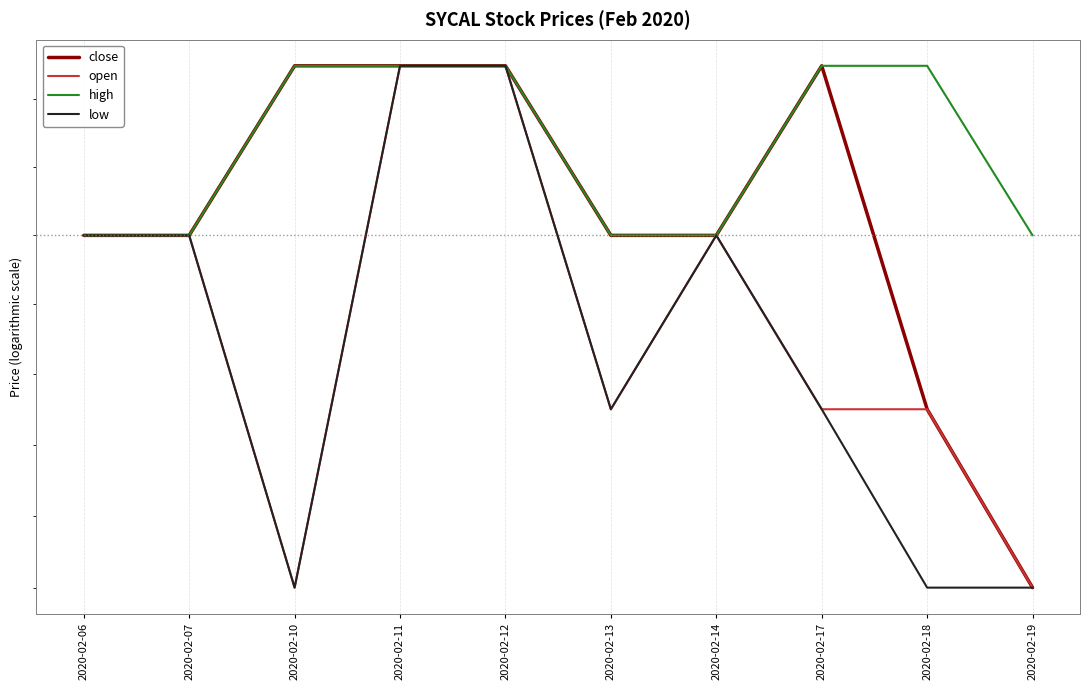

True or false: high and low intersect in this chart.

False